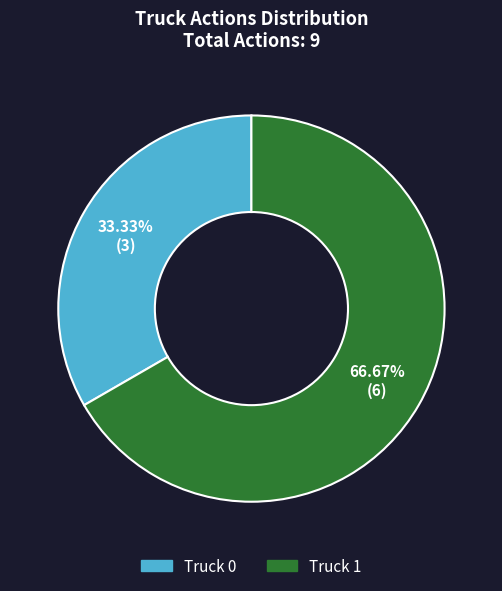

Which slice is the largest?

Truck 1